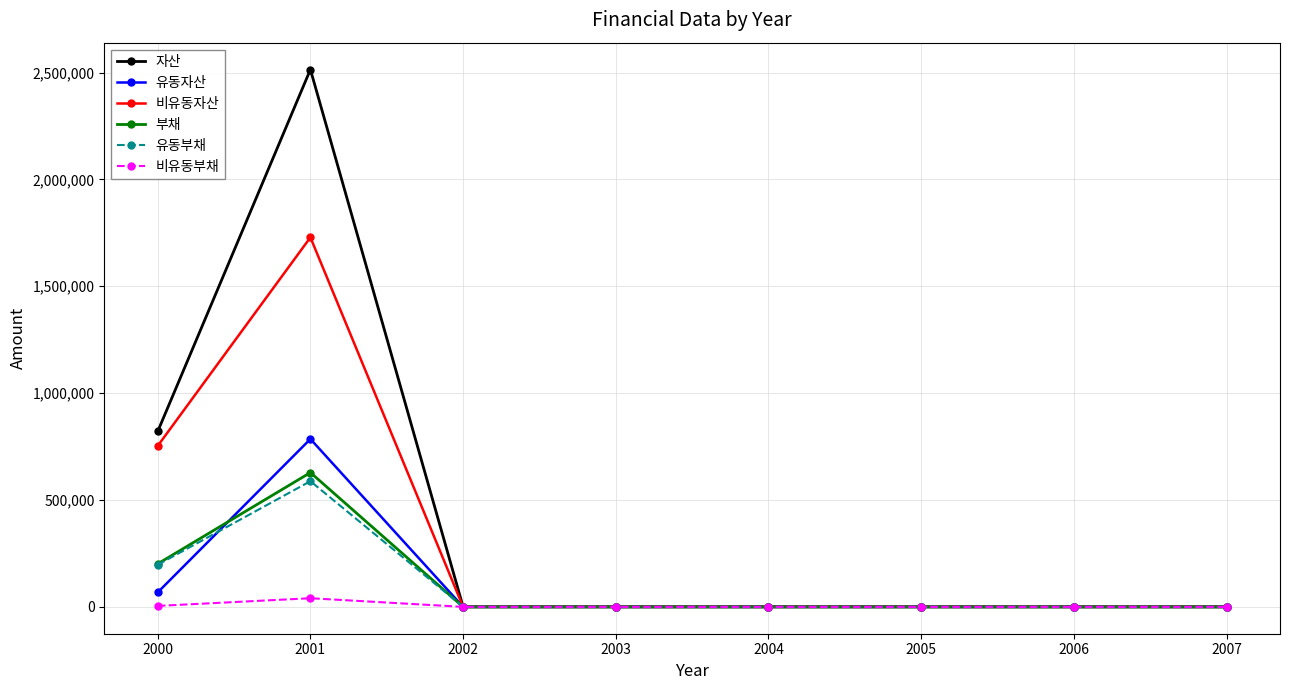

What is the maximum value shown in the chart?

2514165